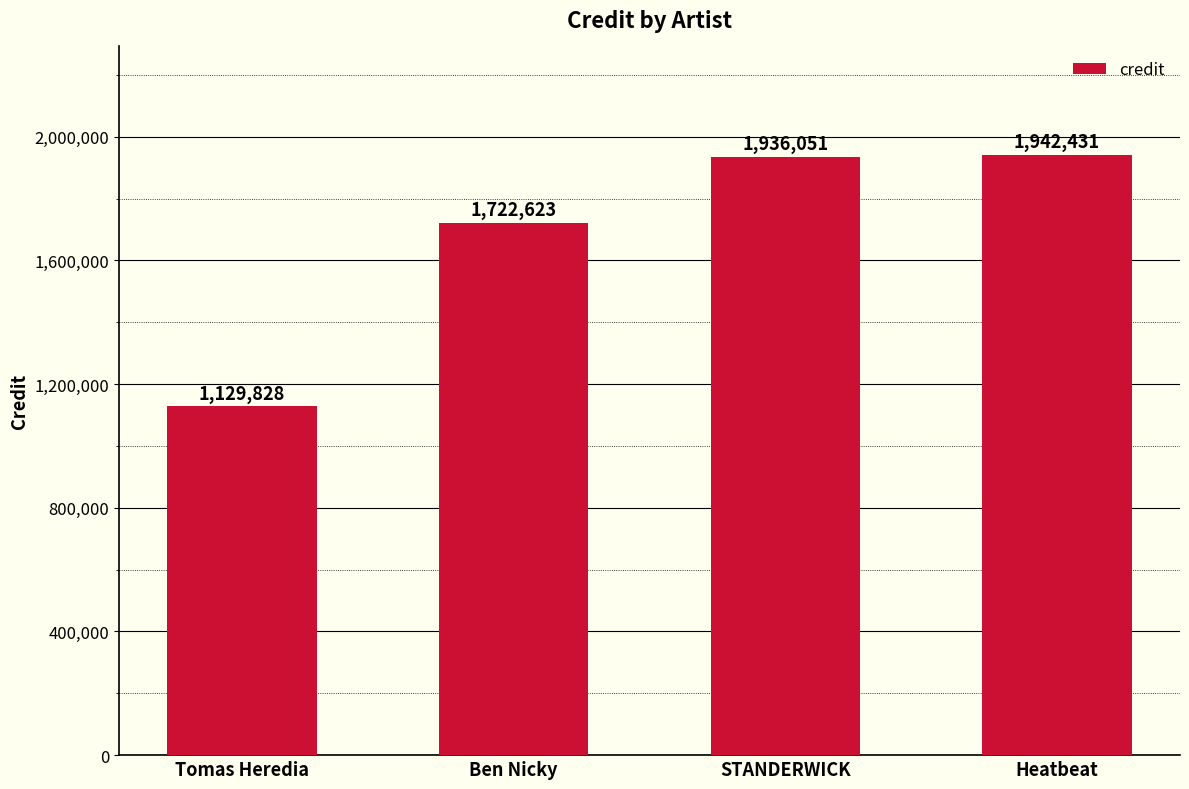

List the labels in order of value, smallest first.

Tomas Heredia, Ben Nicky, STANDERWICK, Heatbeat